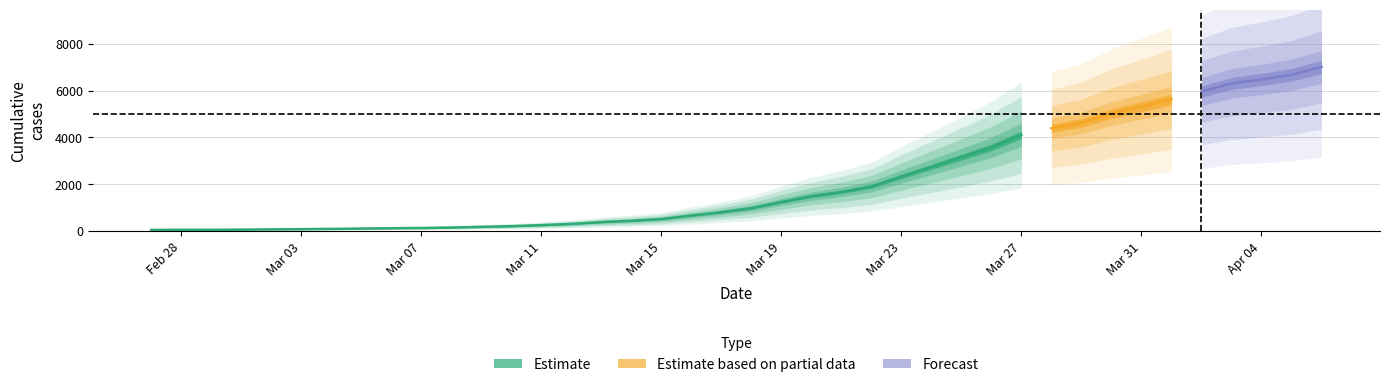

How many data points are less than 975?

20